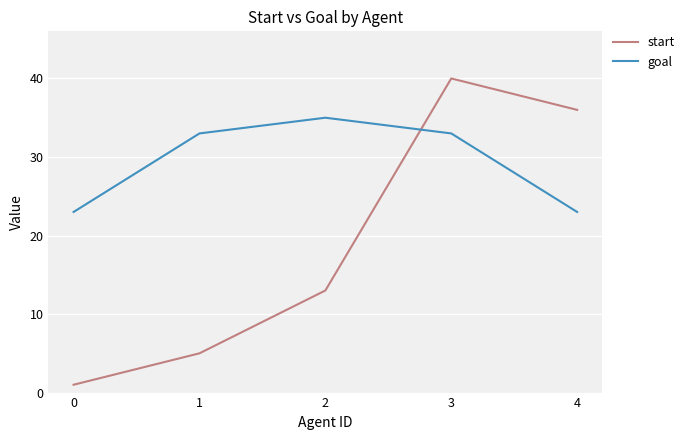

Rank the categories by start value from lowest to highest.

0, 1, 2, 4, 3